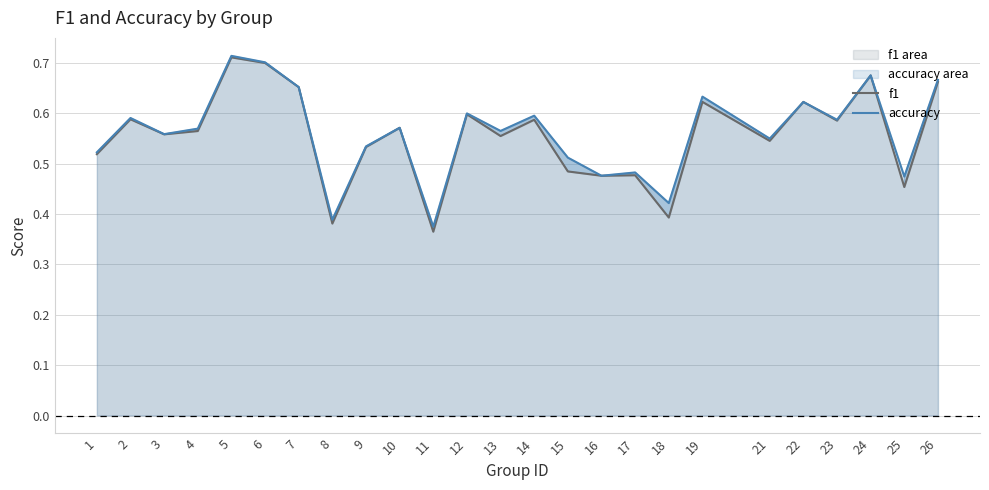

What is the value of the accuracy point at the 11th from the left?

0.4